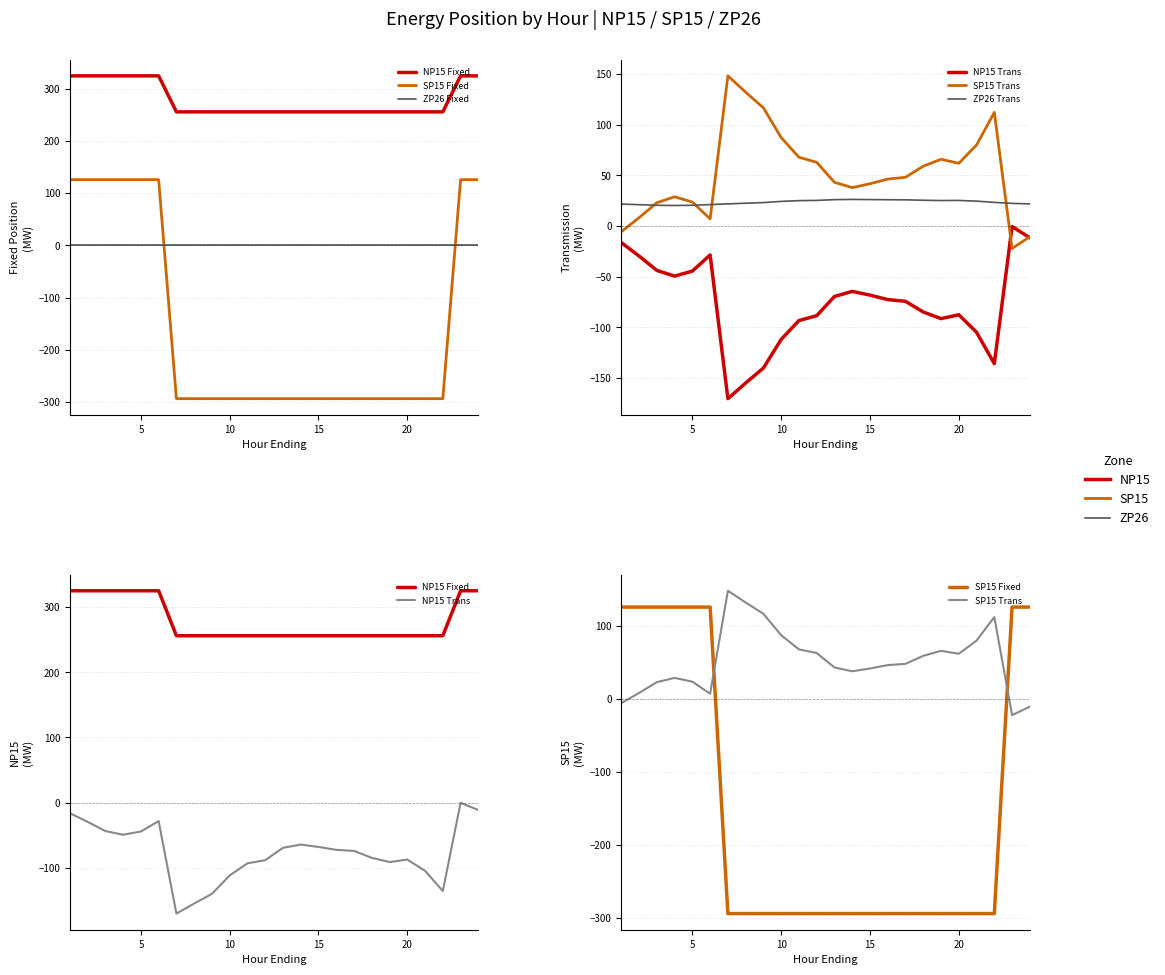

How many values in the SP15 Fixed series exceed -294?

8